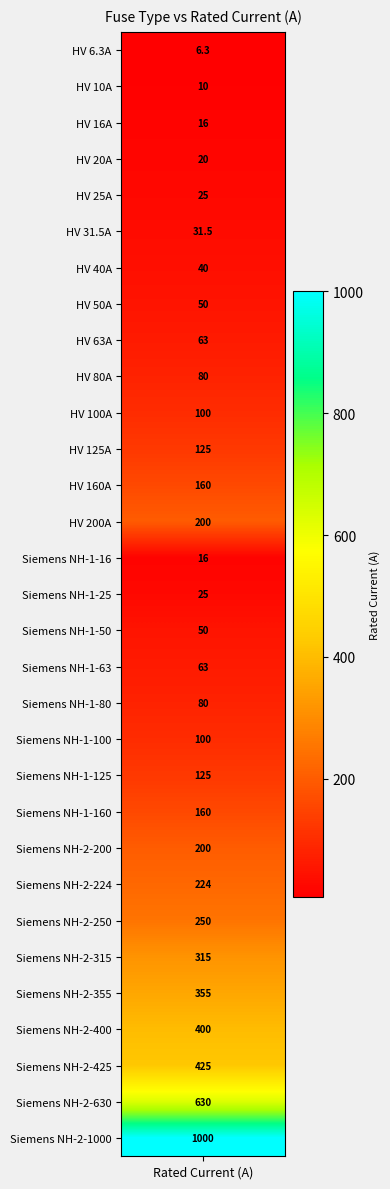

Where does the data first go above 100?

11